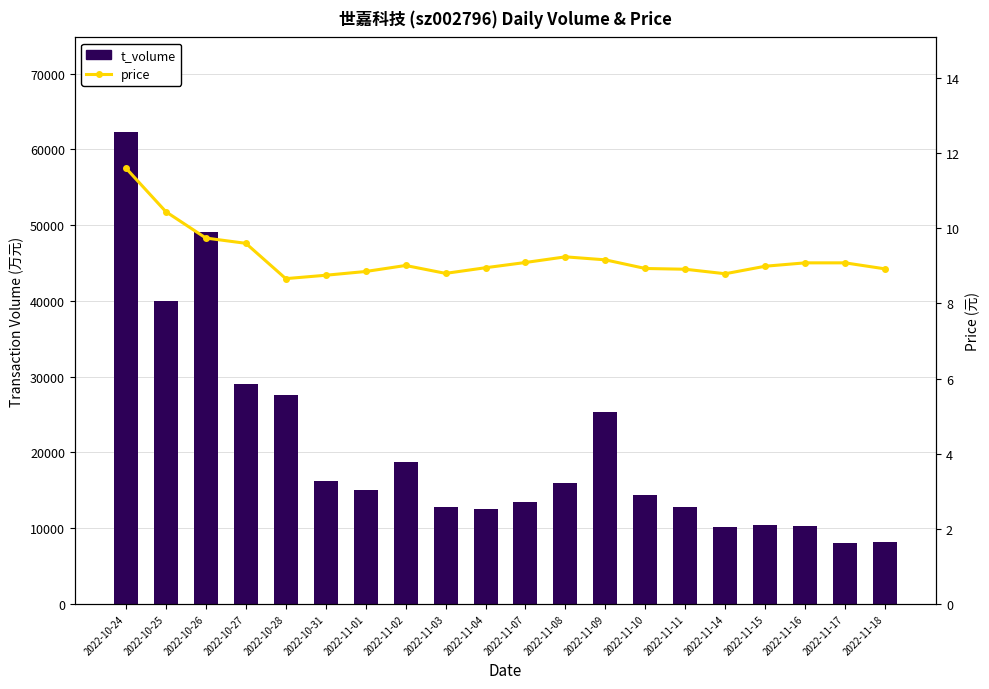

Reading left to right, transcribe all the data shown in this chart.

t_volume: 2022-10-24=62320.0	2022-10-25=39941.0	2022-10-26=49137.0	2022-10-27=29094.0	2022-10-28=27576.0	2022-10-31=16253.0	2022-11-01=15078.0	2022-11-02=18735.0	2022-11-03=12814.0	2022-11-04=12589.0	2022-11-07=13496.0	2022-11-08=16030.0	2022-11-09=25355.0	2022-11-10=14385.0	2022-11-11=12798.0	2022-11-14=10198.0	2022-11-15=10417.0	2022-11-16=10306.0	2022-11-17=7996.0	2022-11-18=8209.0
price: 2022-10-24=11.6	2022-10-25=10.4	2022-10-26=9.7	2022-10-27=9.6	2022-10-28=8.7	2022-10-31=8.8	2022-11-01=8.8	2022-11-02=9.0	2022-11-03=8.8	2022-11-04=8.9	2022-11-07=9.1	2022-11-08=9.2	2022-11-09=9.2	2022-11-10=8.9	2022-11-11=8.9	2022-11-14=8.8	2022-11-15=9.0	2022-11-16=9.1	2022-11-17=9.1	2022-11-18=8.9